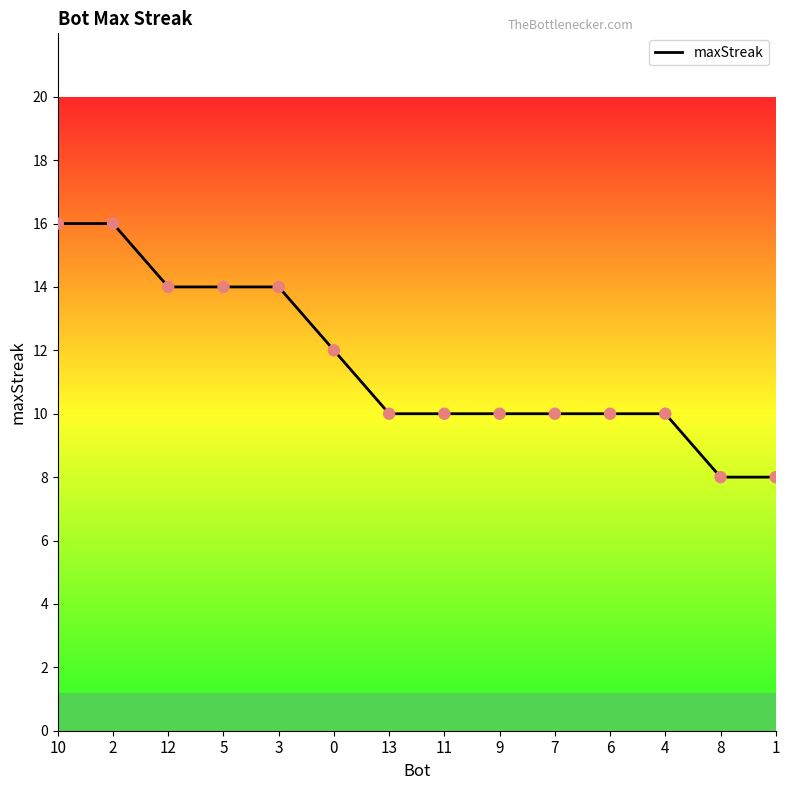

What is the ratio of the value at 9 to the value at 3?

0.7